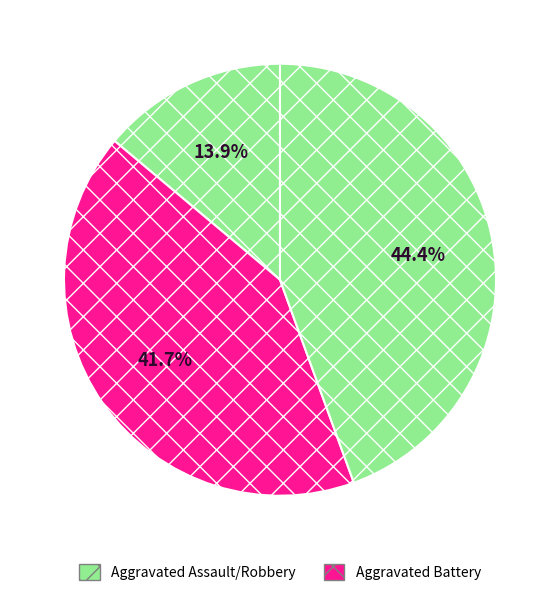

How many slices are in this pie chart?

3